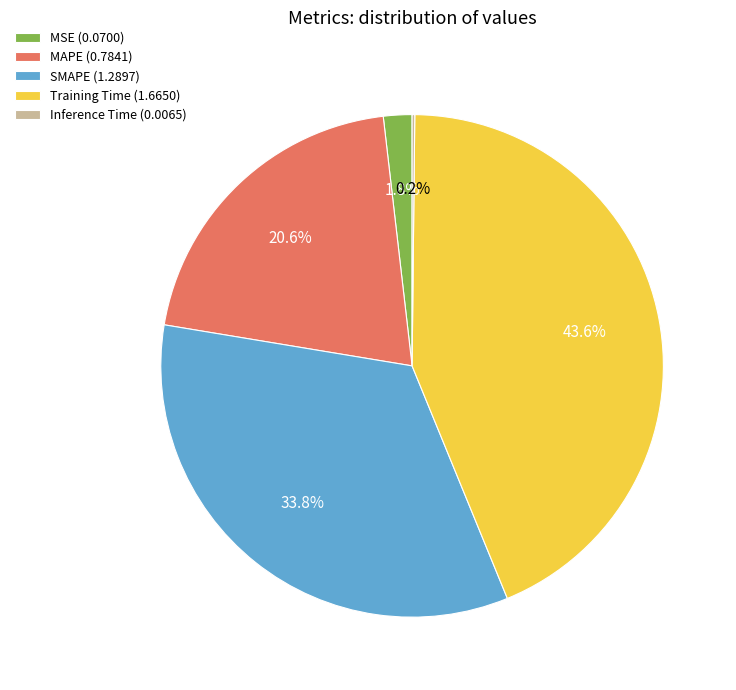

Does Training Time account for over 50% of the chart?

No